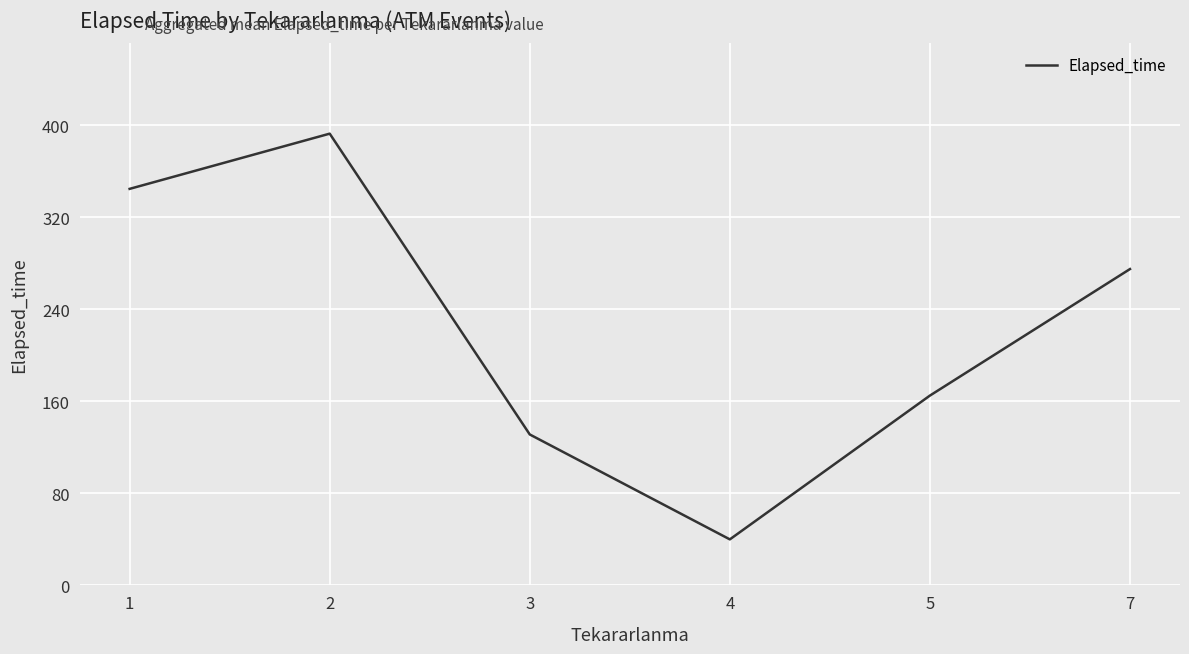

Reading left to right, extract all data points from this chart.

344.7	392.7	131.2	40.0	165.0	275.0